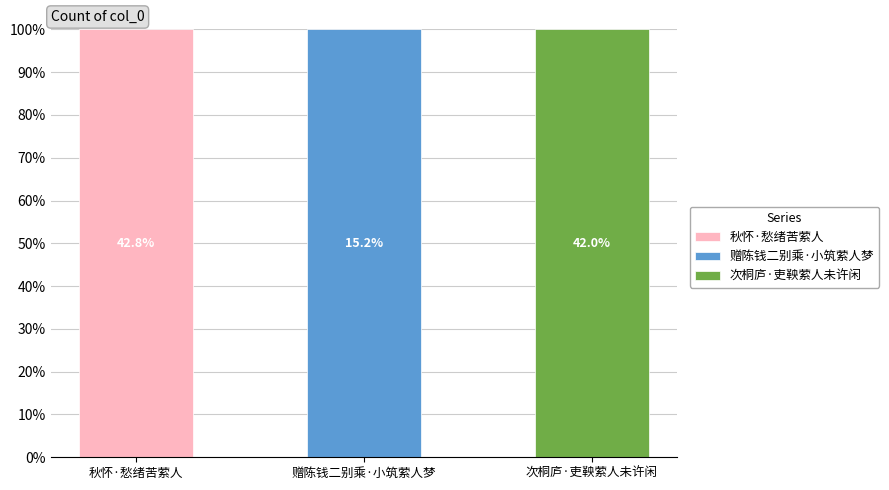

Reading left to right, transcribe all the data shown in this chart.

秋怀·愁绪苦萦人=342089	赠陈钱二别乘·小筑萦人梦=121625	次桐庐·吏鞅萦人未许闲=335201